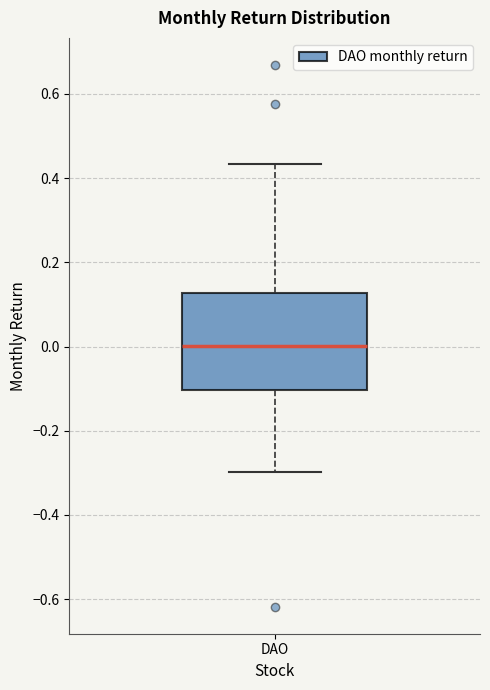

Read this box plot against the y-axis: the position of the median line, the range covered by the box, and the ends of both whiskers. The values are not printed on the chart, so give them approximately, as read against the axis.

median 0.00, box -0.10 to 0.12, whiskers -0.30 to 0.44